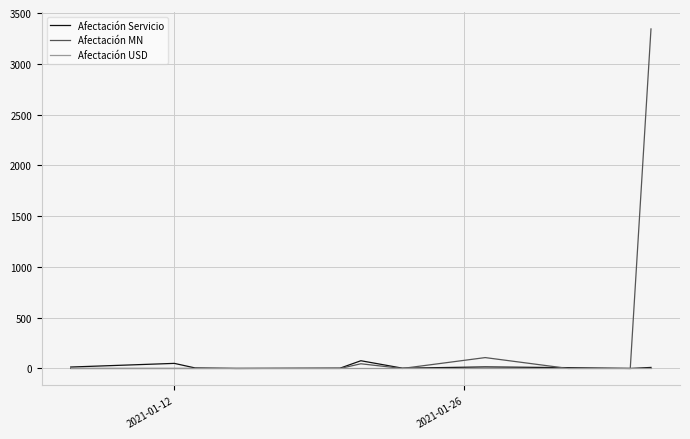

In Afectación MN, how many points are higher than both neighbors (excluding endpoints)?

2